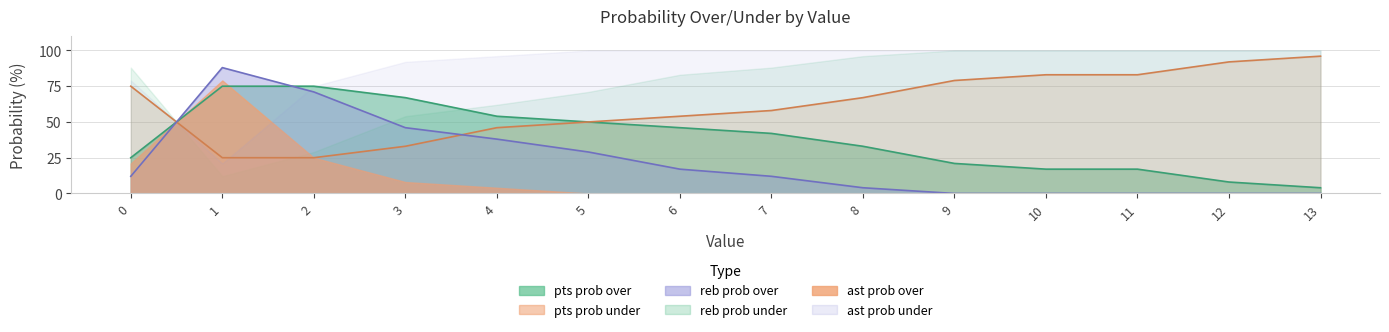

True or false: reb prob over has more than 1 interior local peaks.

False